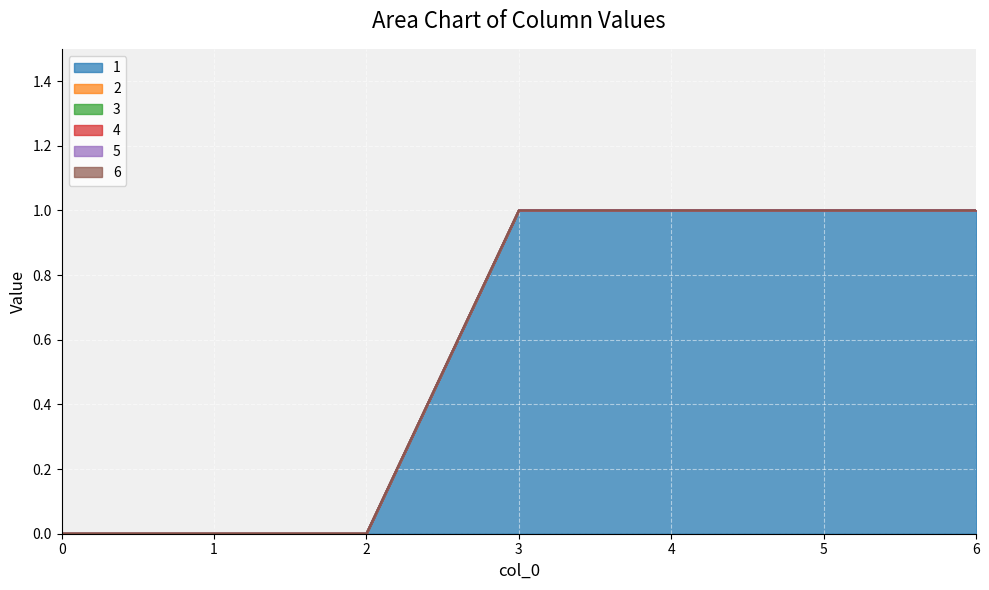

Which series has the largest total across all categories?

1